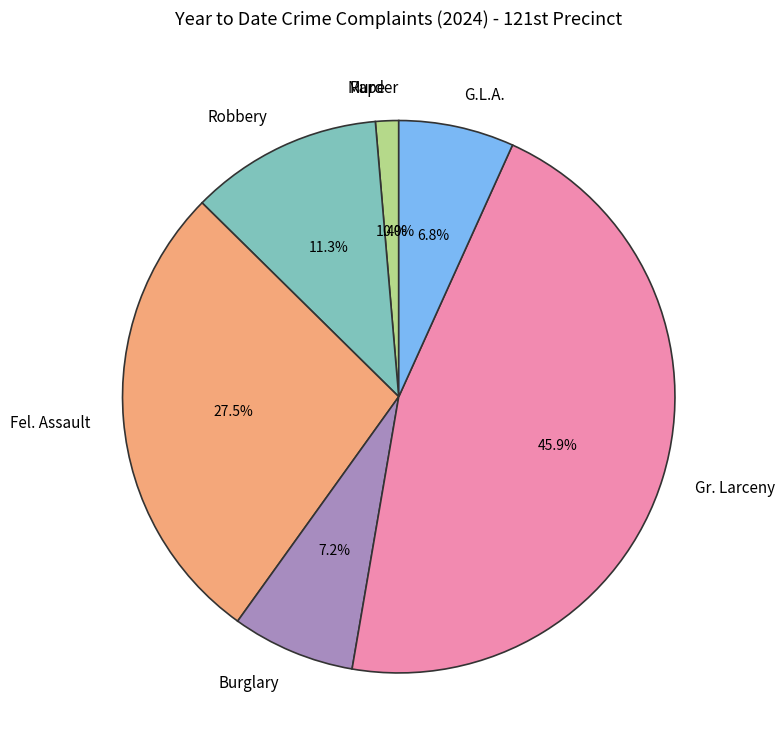

To the nearest percent, what is the average slice percentage?

14%